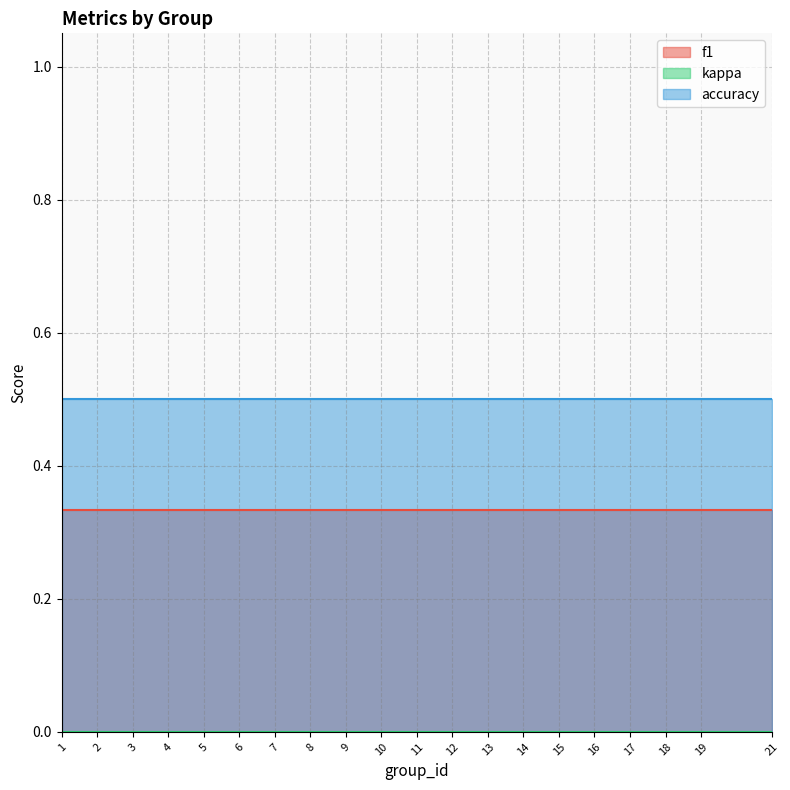

At which category is the sum across all series the highest?

1